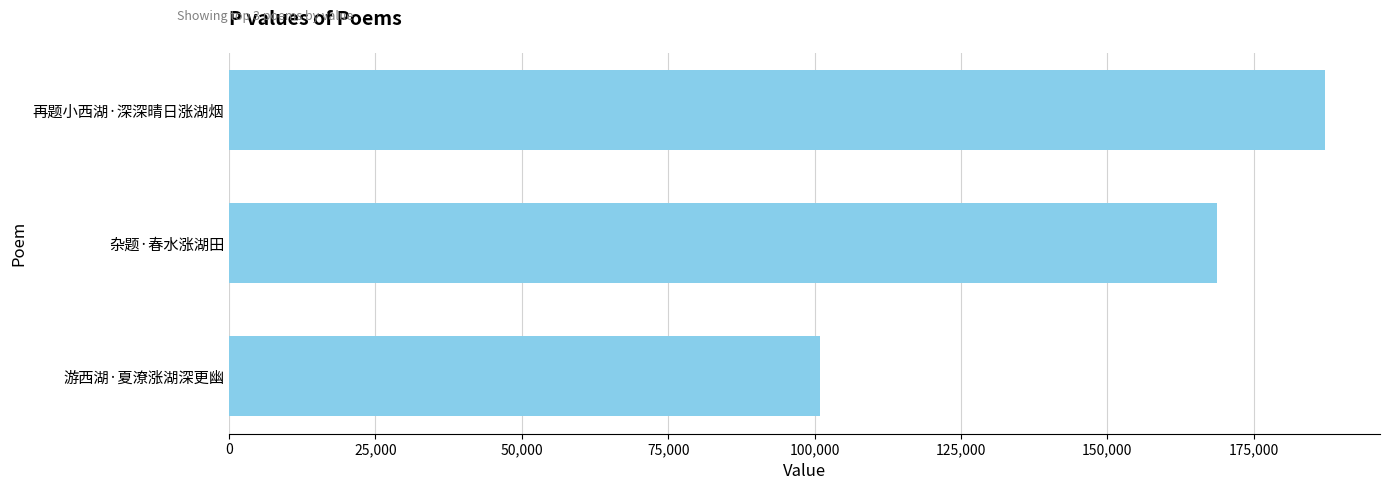

Between 再题小西湖·深深晴日涨湖烟 and 杂题·春水涨湖田, which is larger?

再题小西湖·深深晴日涨湖烟